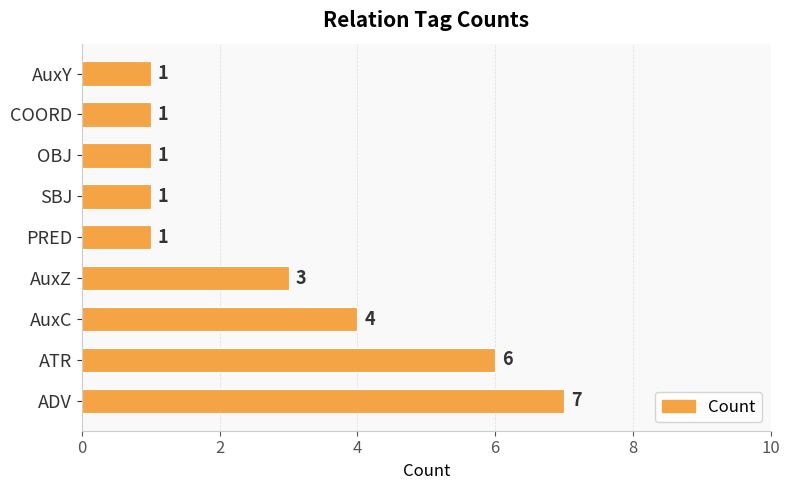

Where is the data nearest to the value 4?

AuxC